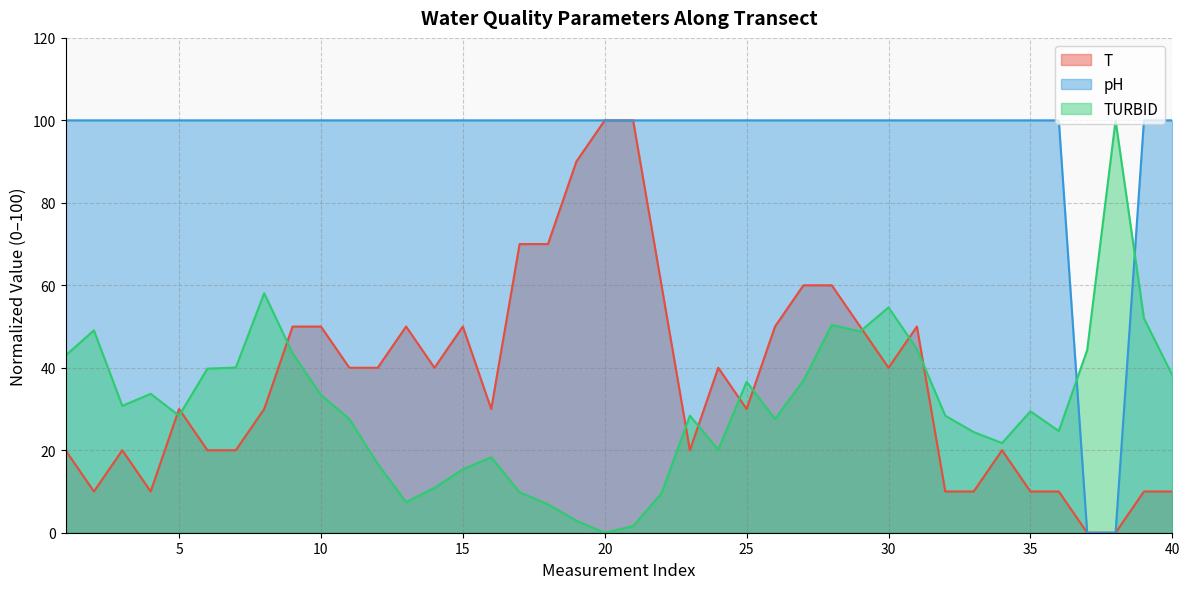

Which series has the widest spread of values?

T